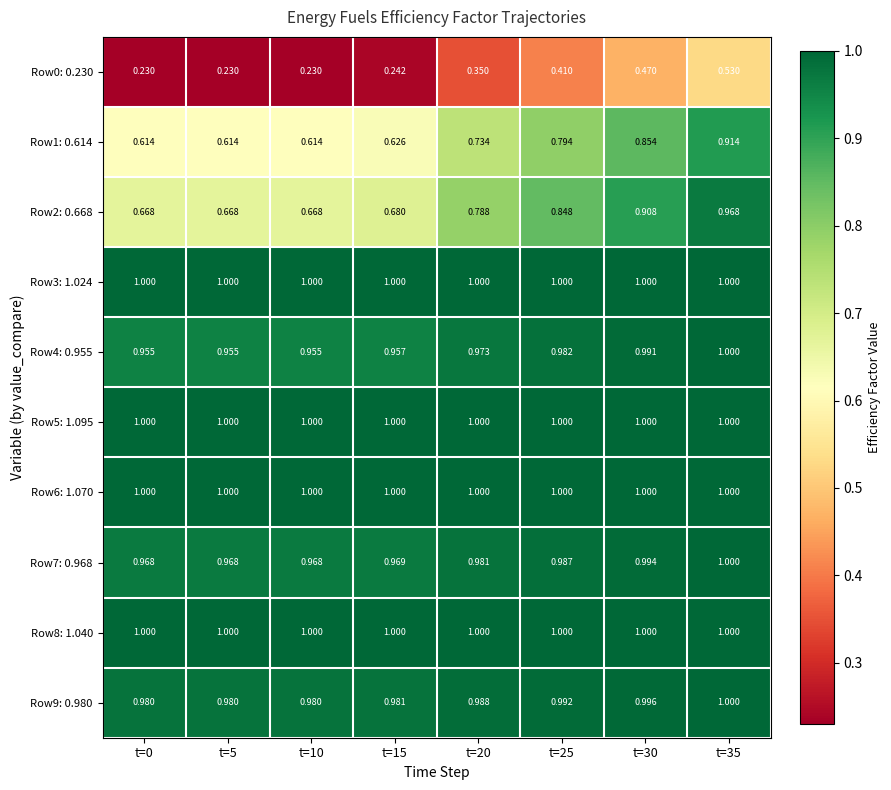

How many categories are shown in the chart?

8